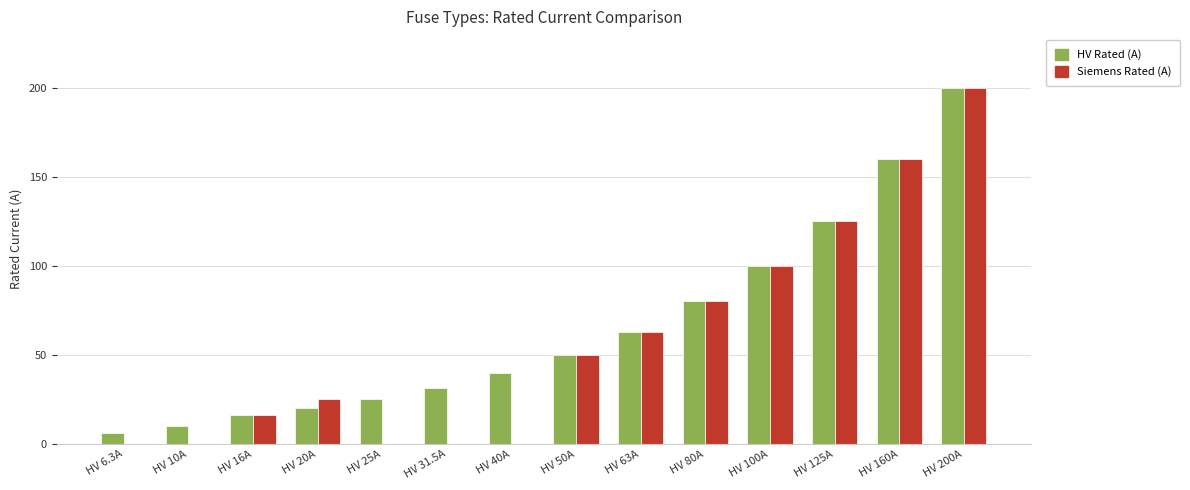

How many groups of bars are there?

14